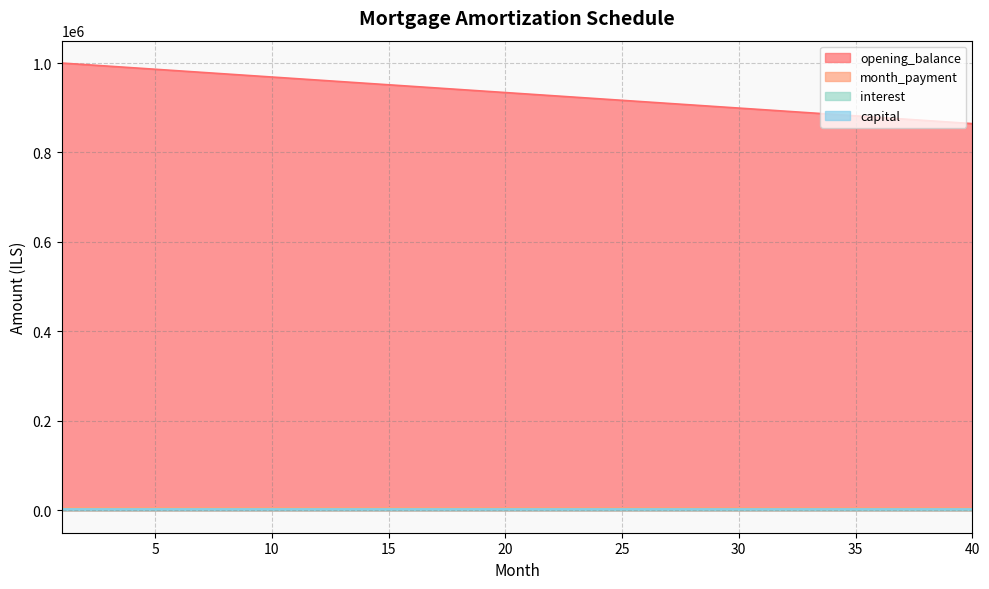

At which category is the sum across all series the highest?

1